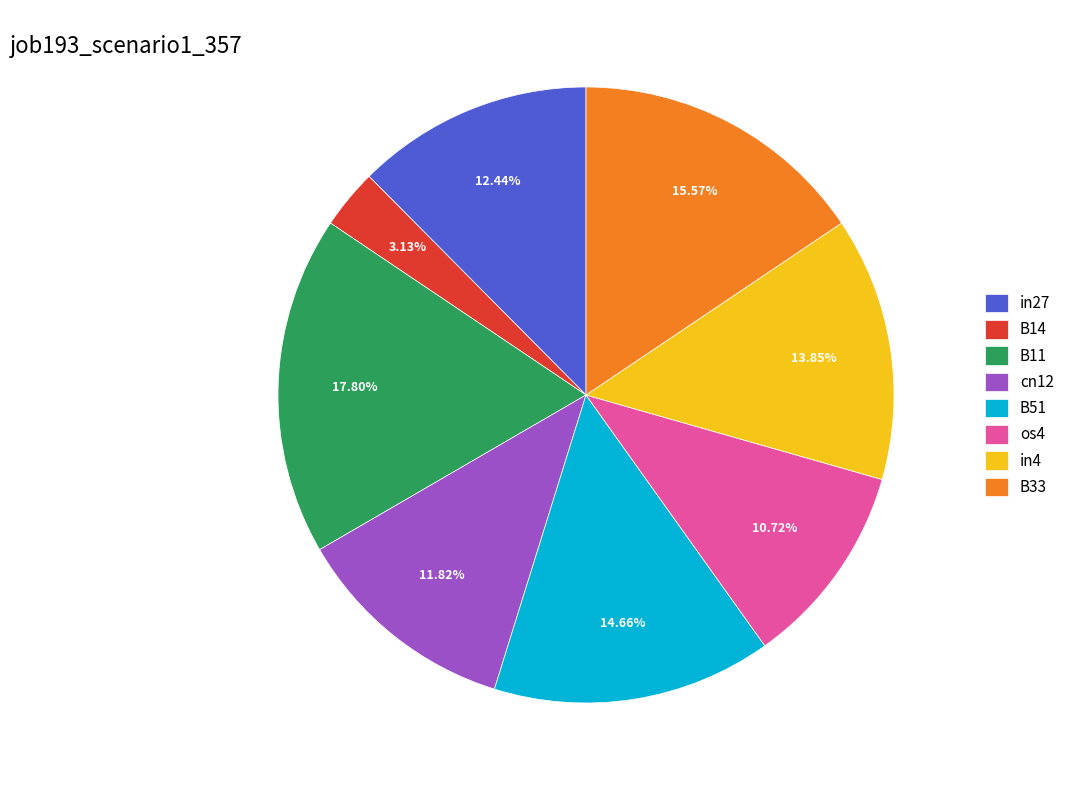

How many slices are in this pie chart?

8